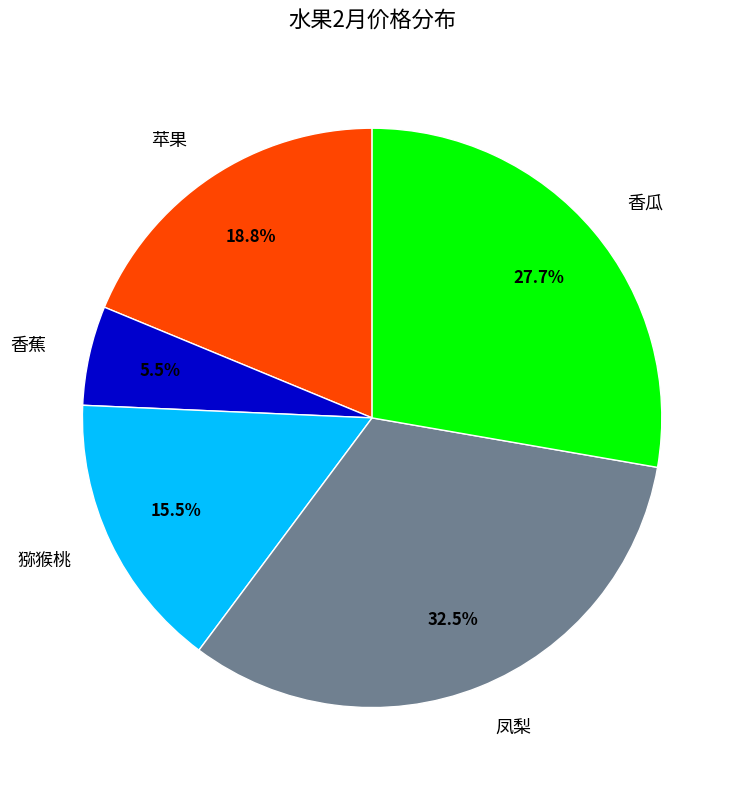

Between 香瓜 and 香蕉, which is larger?

香瓜